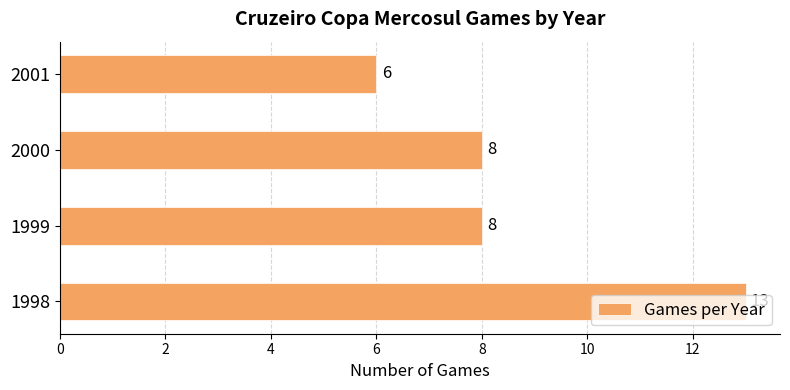

Are the bars grouped side by side (vs. stacked)?

No